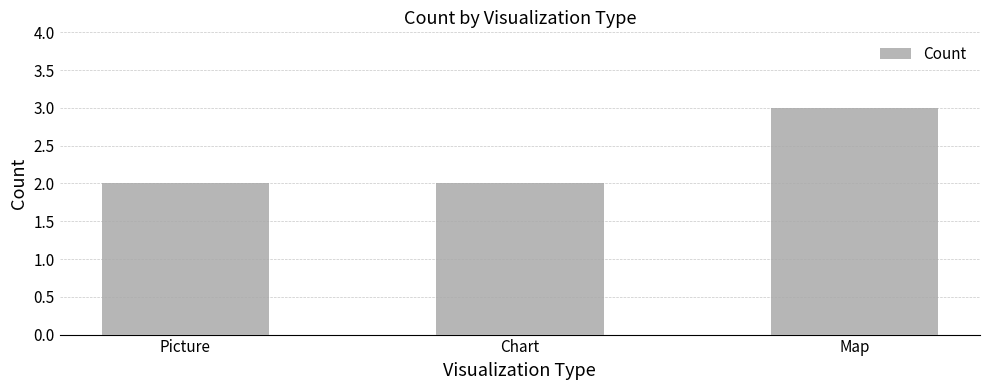

Reading right to left, what are all the values shown in this chart?

3	2	2